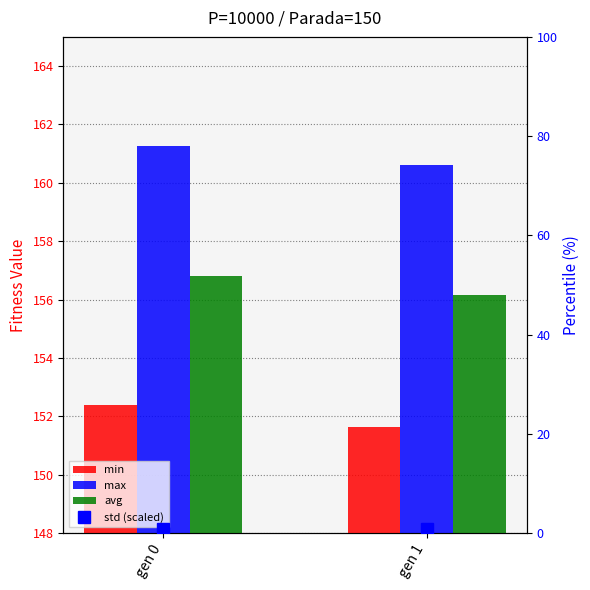

Reading left to right, list all the values displayed in this chart.

min: 152.4	151.6
max: 161.2	160.6
avg: 156.8	156.2
std (scaled): 0.8	0.7